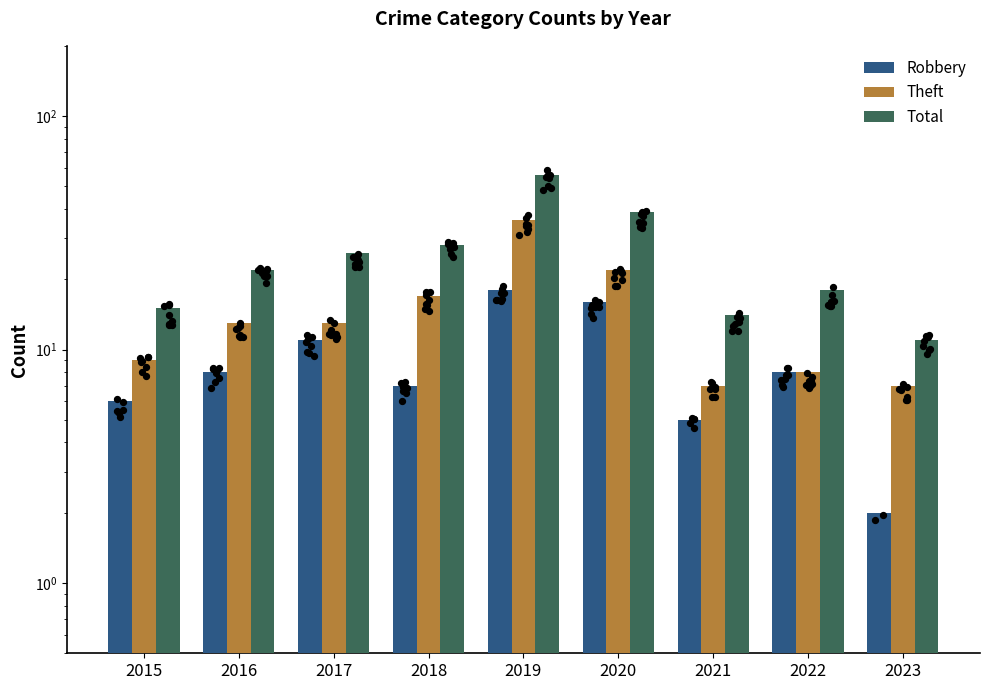

Which series reaches the maximum Y coordinate?

Total